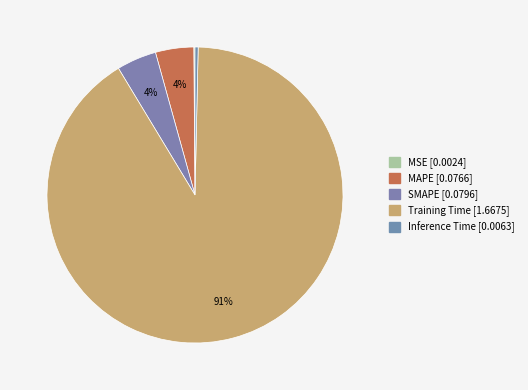

Which slice is the largest?

Training Time